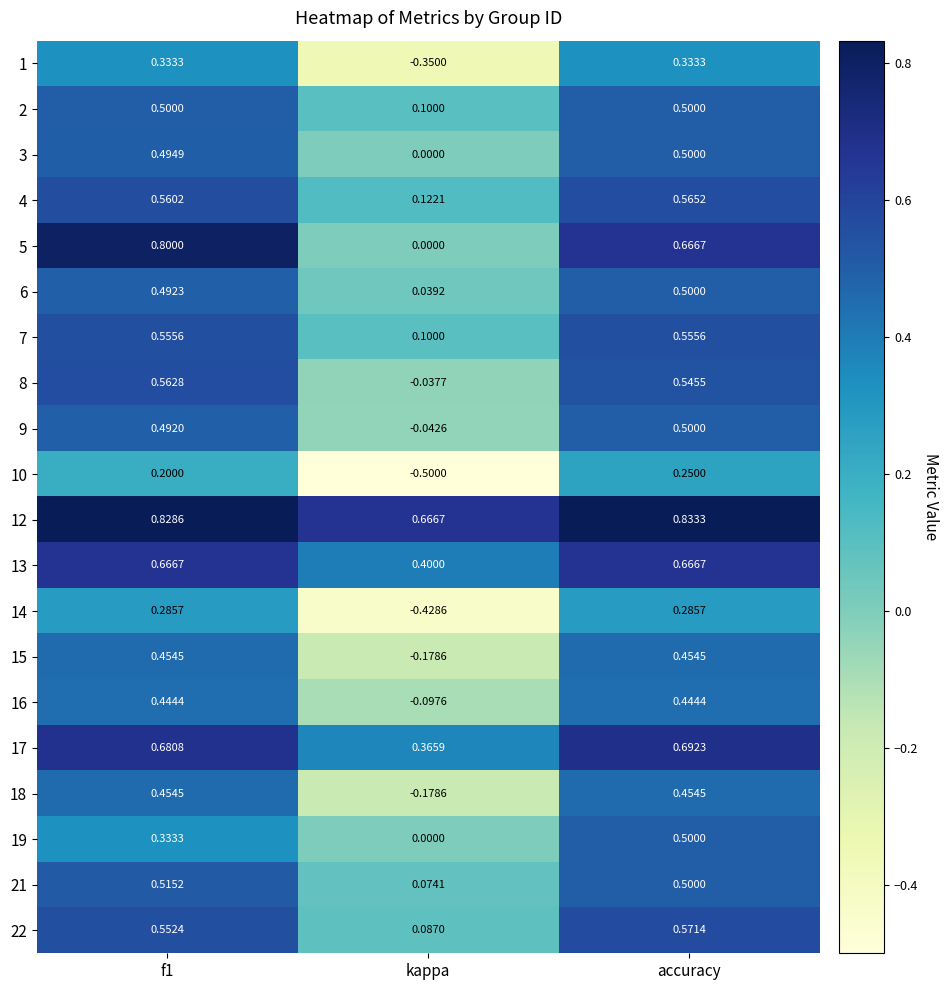

At which label is 21 closest to 0?

kappa